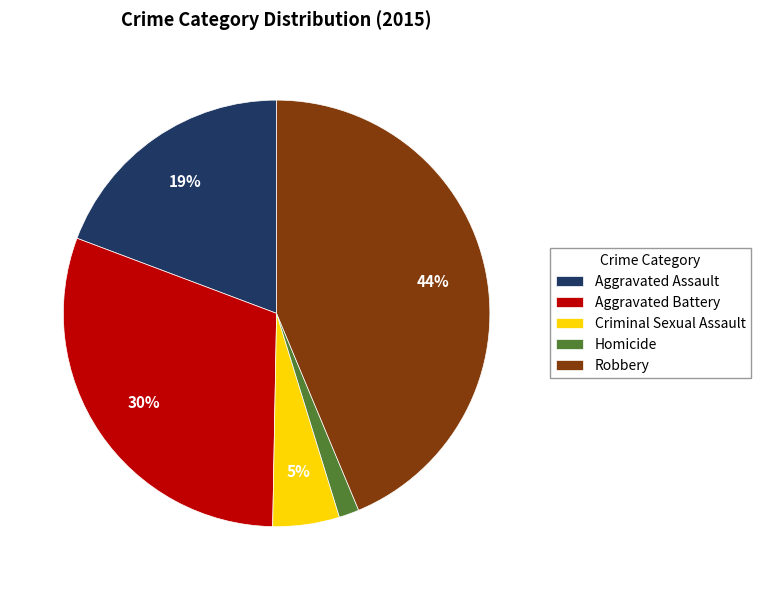

What is the largest slice in the pie chart?

Robbery